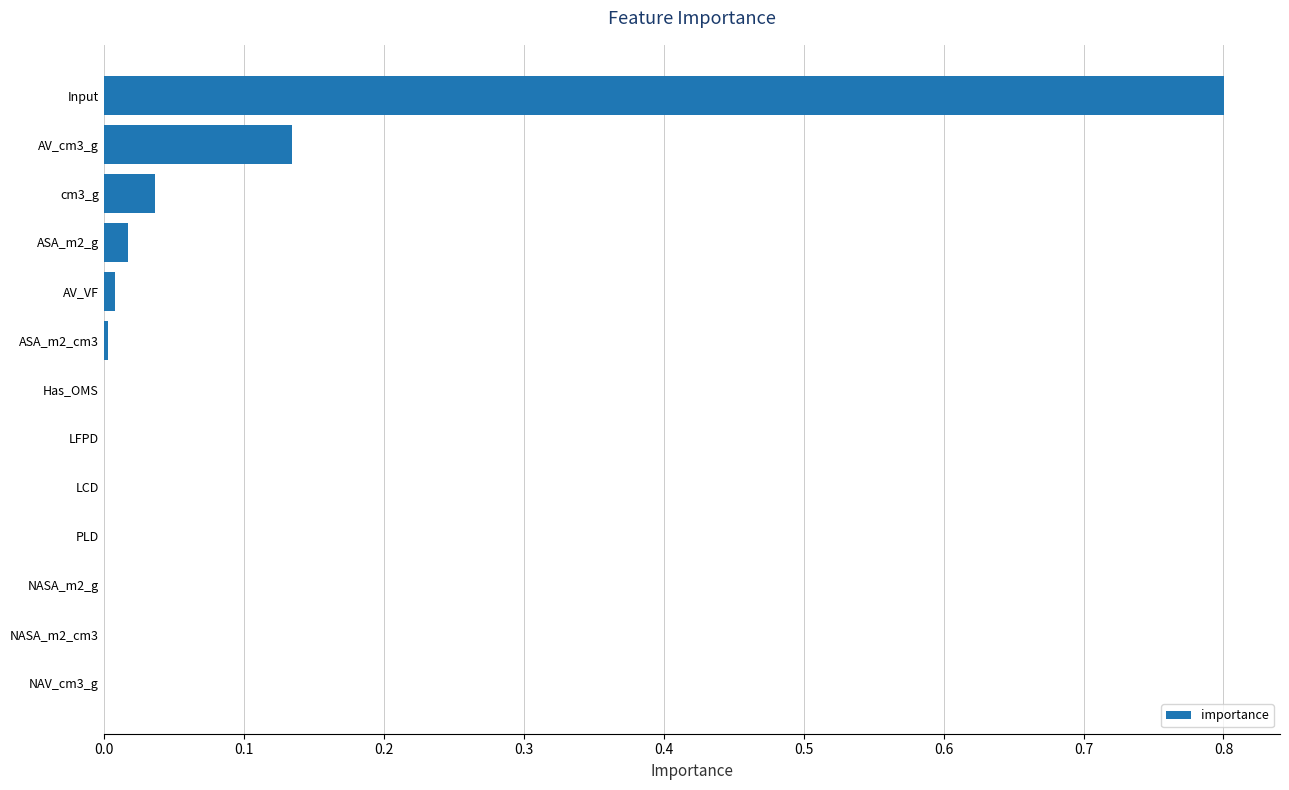

Count the number of categories in the chart.

13